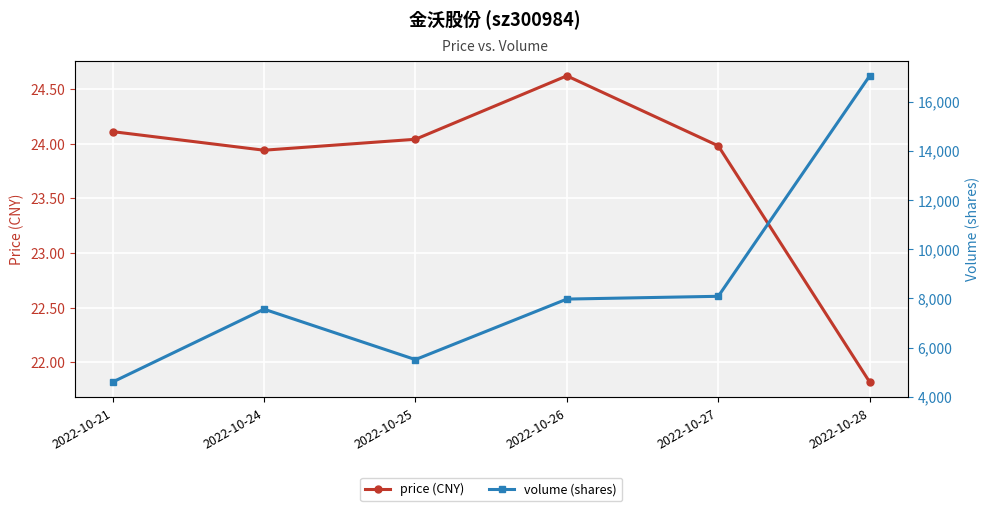

Where does the volume (shares) series first go above 7971?

2022-10-27